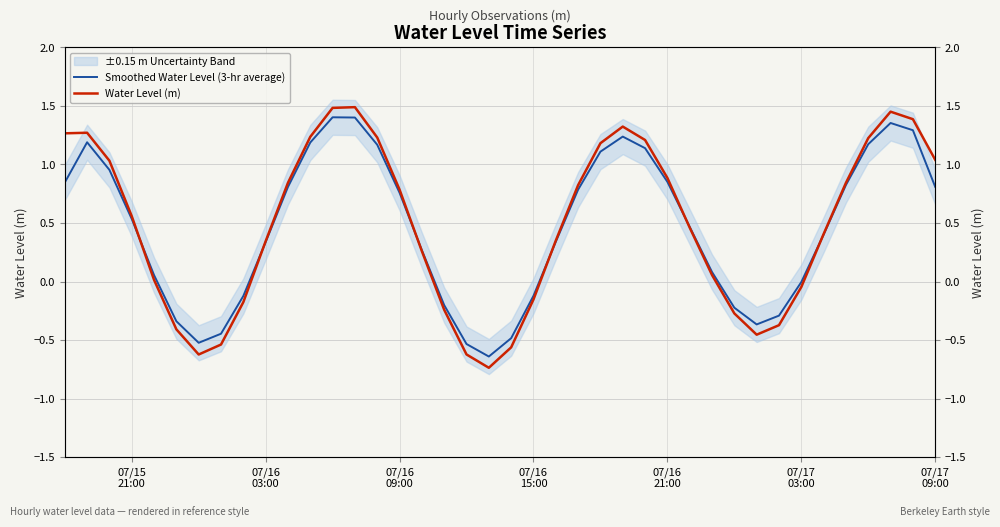

Is this an area chart (filled region under the line)?

No